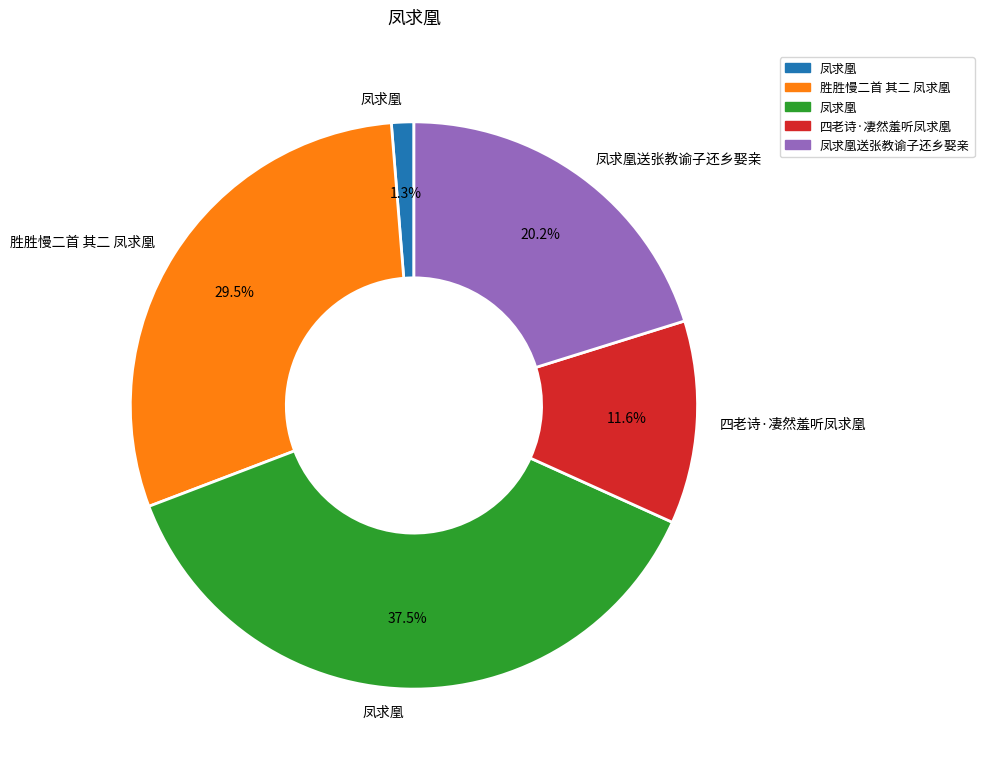

Does any single category account for the majority?

No